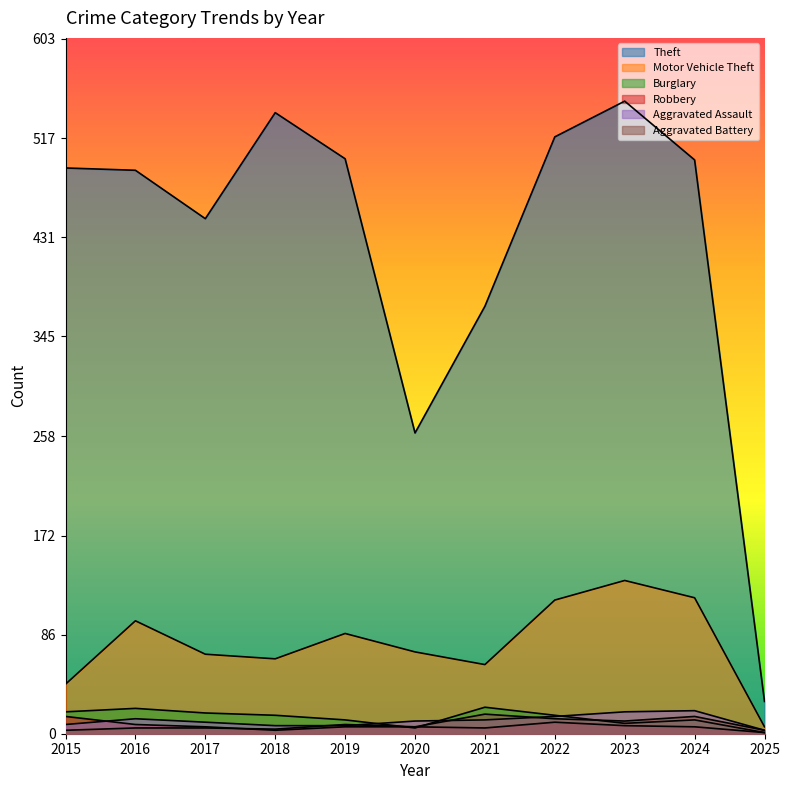

Reading left to right, what are all the values shown in this chart?

Theft: 2015=491	2016=489	2017=447	2018=539	2019=499	2020=261	2021=371	2022=518	2023=549	2024=498	2025=28
Motor Vehicle Theft: 2015=43	2016=98	2017=69	2018=65	2019=87	2020=71	2021=60	2022=116	2023=133	2024=118	2025=6
Burglary: 2015=19	2016=22	2017=18	2018=16	2019=12	2020=5	2021=23	2022=16	2023=9	2024=12	2025=1
Robbery: 2015=15	2016=8	2017=6	2018=3	2019=6	2020=6	2021=5	2022=10	2023=7	2024=6	2025=1
Aggravated Assault: 2015=8	2016=13	2017=10	2018=7	2019=7	2020=11	2021=12	2022=15	2023=19	2024=20	2025=3
Aggravated Battery: 2015=3	2016=5	2017=5	2018=4	2019=8	2020=6	2021=17	2022=13	2023=11	2024=15	2025=3